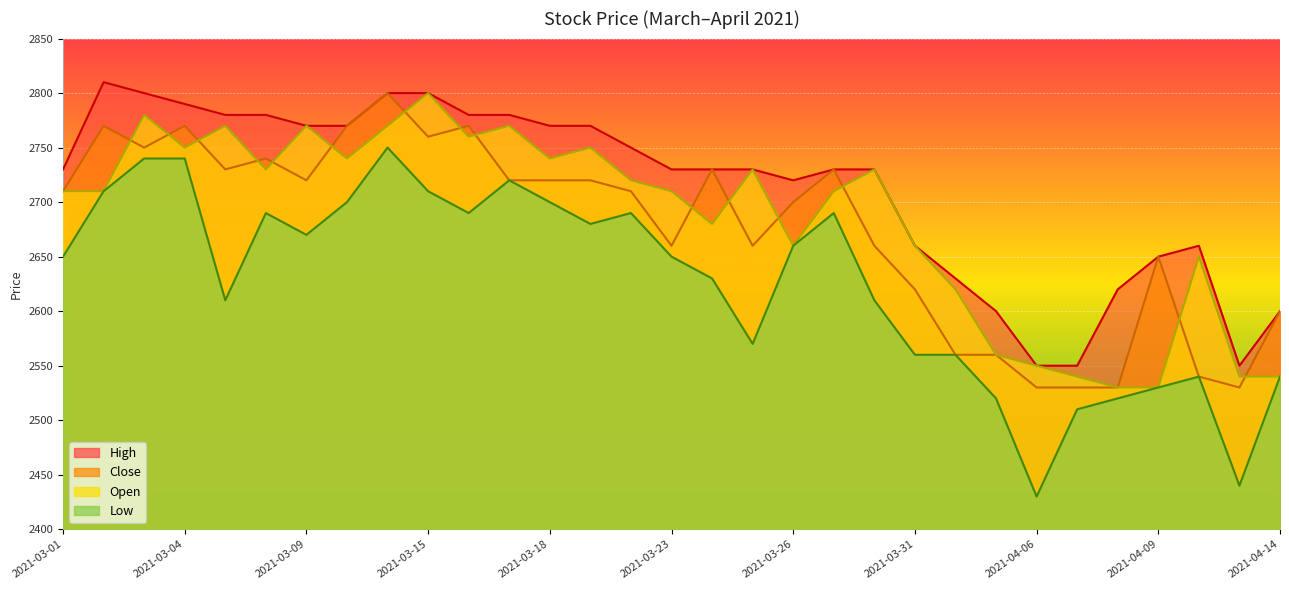

In Low, how many points are higher than both neighbors (excluding endpoints)?

6